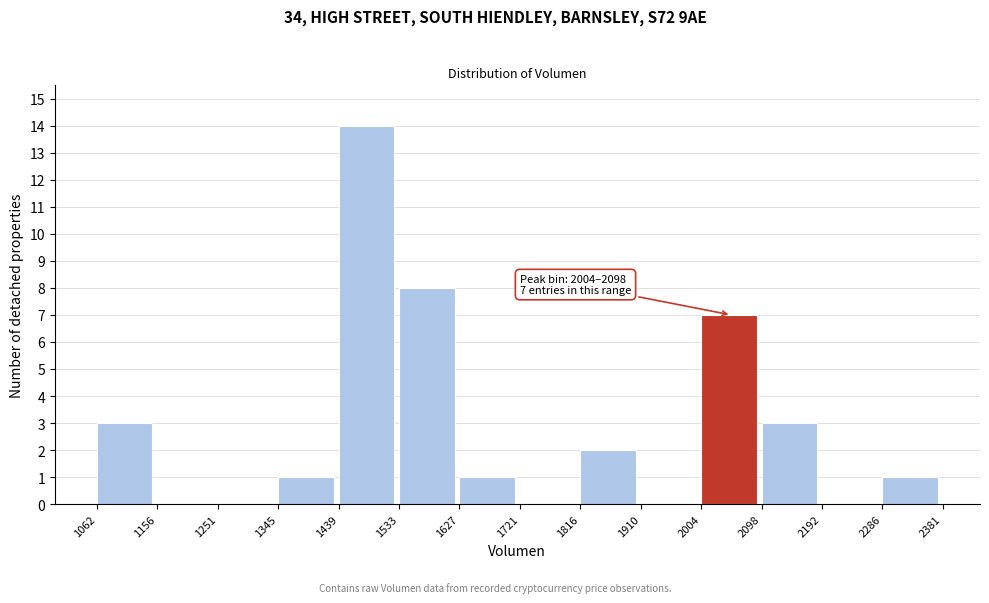

Which range on the x-axis has the tallest bar?

1439 to 1533